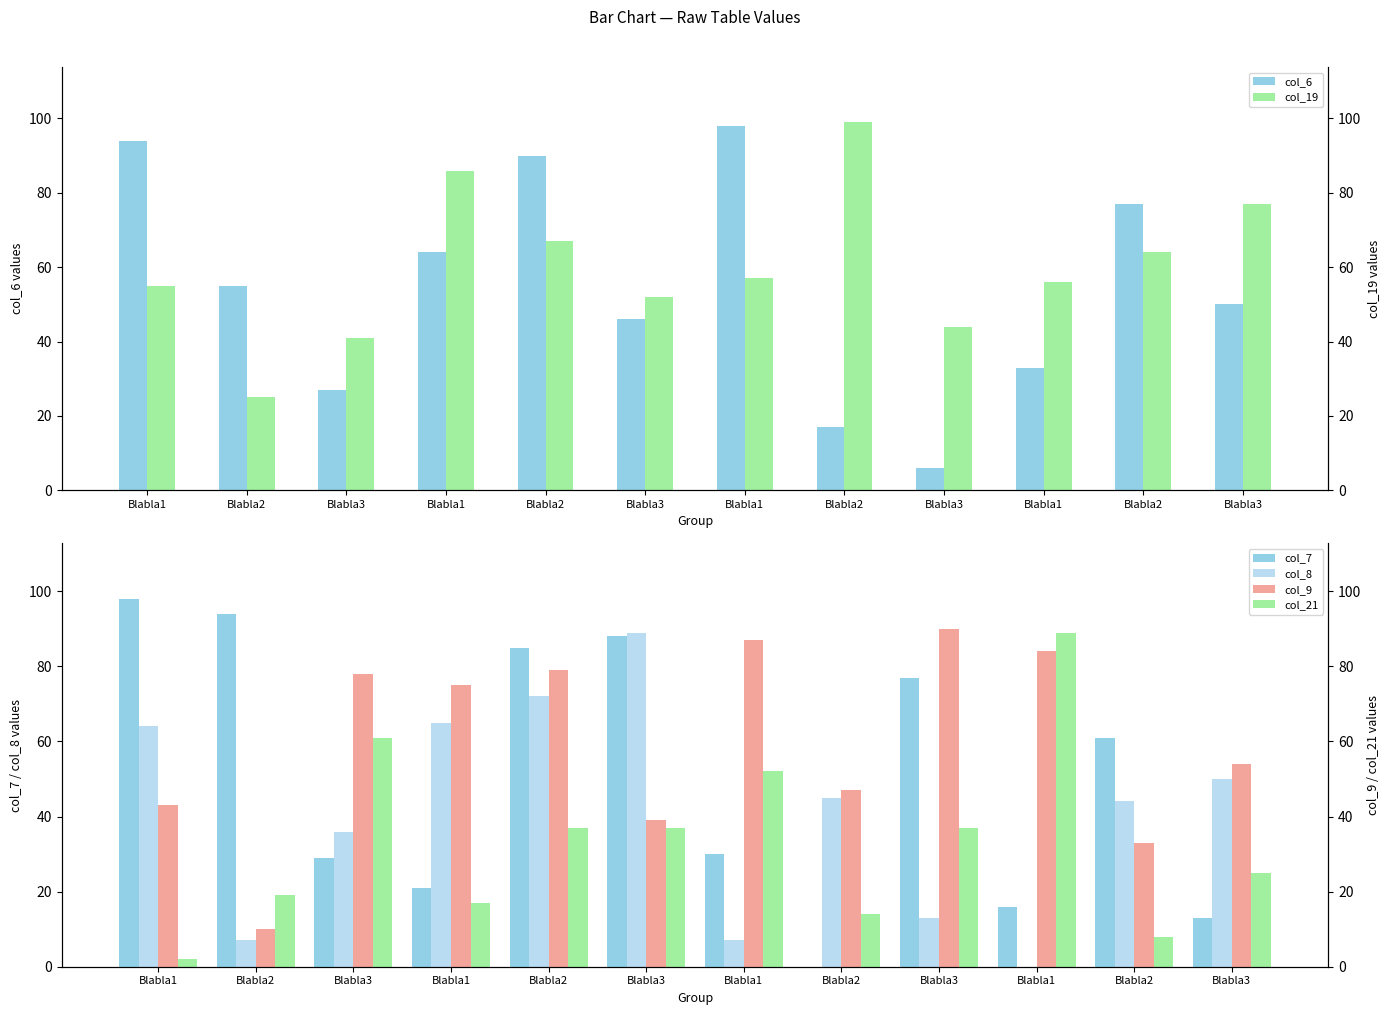

What is the difference between the highest and lowest values at Blabla2?

87